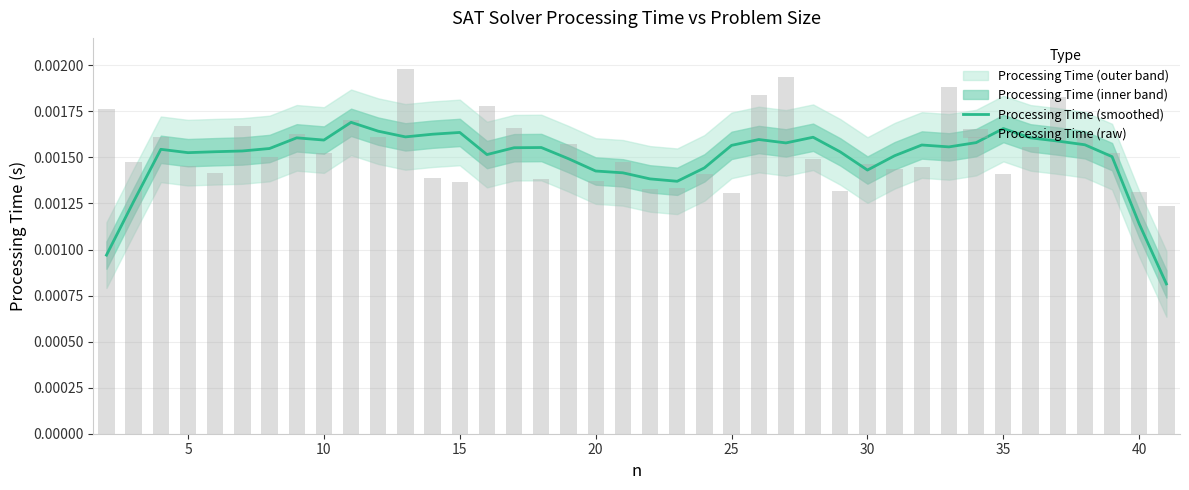

Is the value of Processing Time (raw) at 17 greater than the value of Processing Time (smoothed) at 45?

No